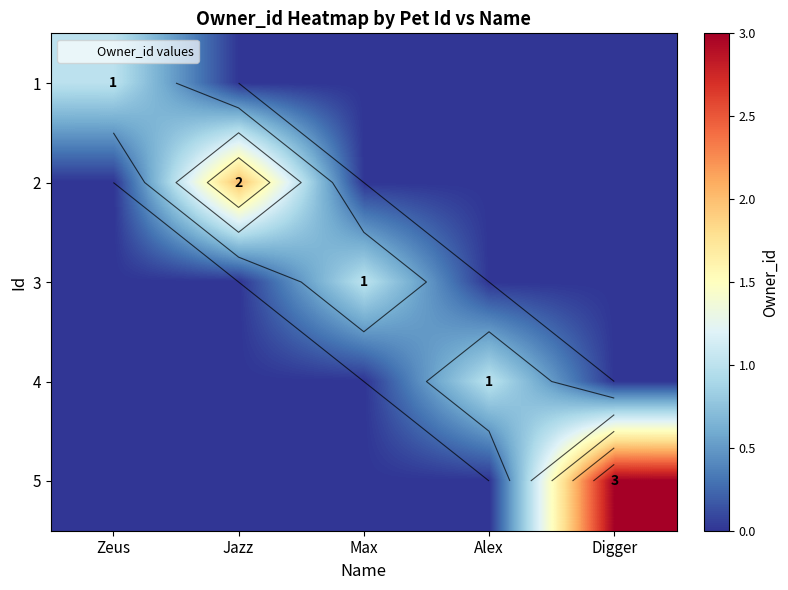

Rank the series by their maximum value, from highest to lowest.

5, 2, 1, 3, 4